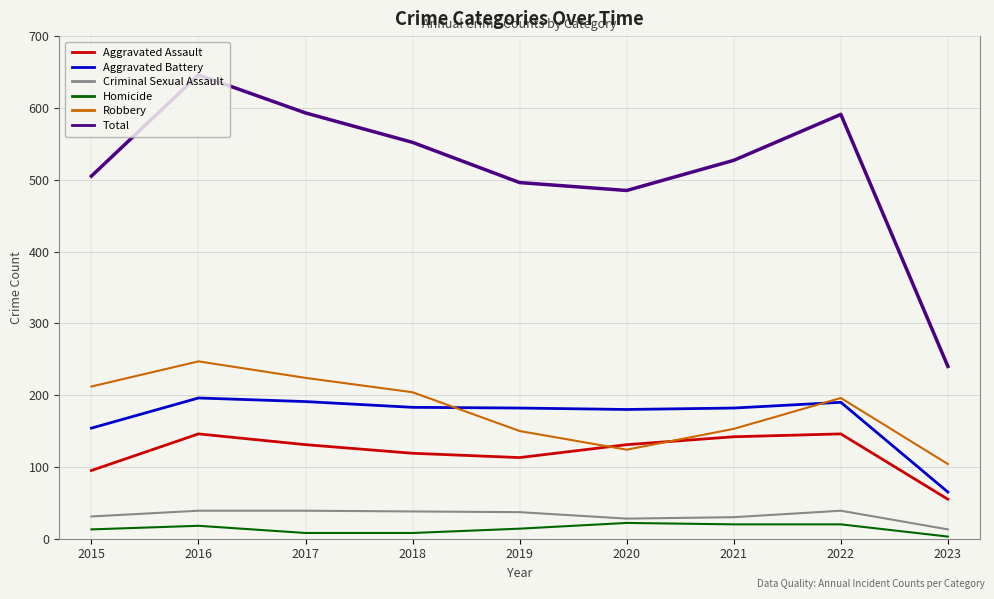

What is the maximum value shown in the chart?

646